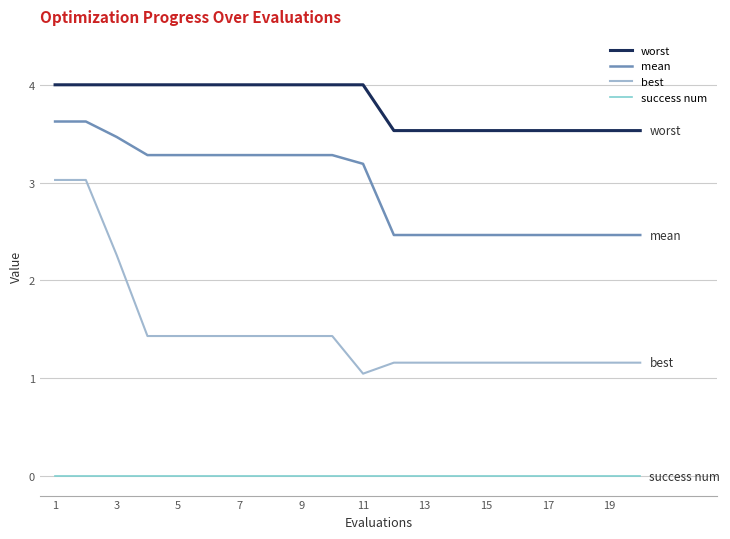

Which series has the largest range (max minus min)?

best